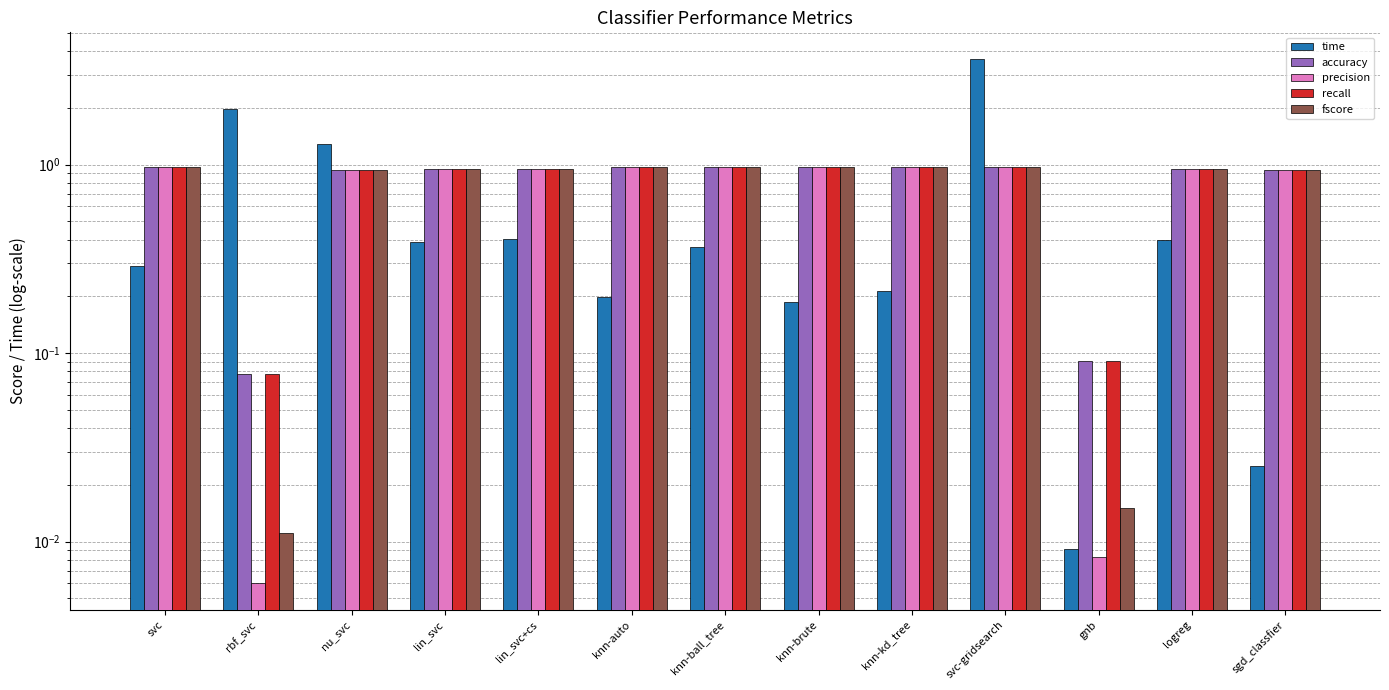

Where is time nearest to the value 1?

nu_svc